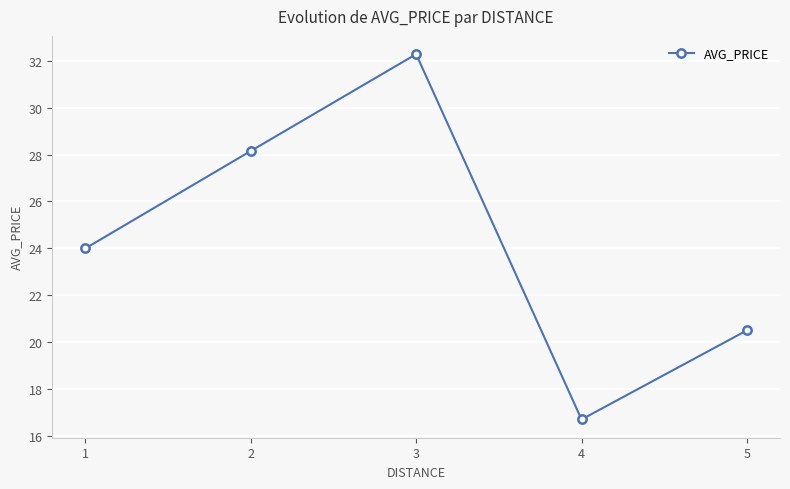

The chart shows a value of 32.1 at 5. True or false?

False